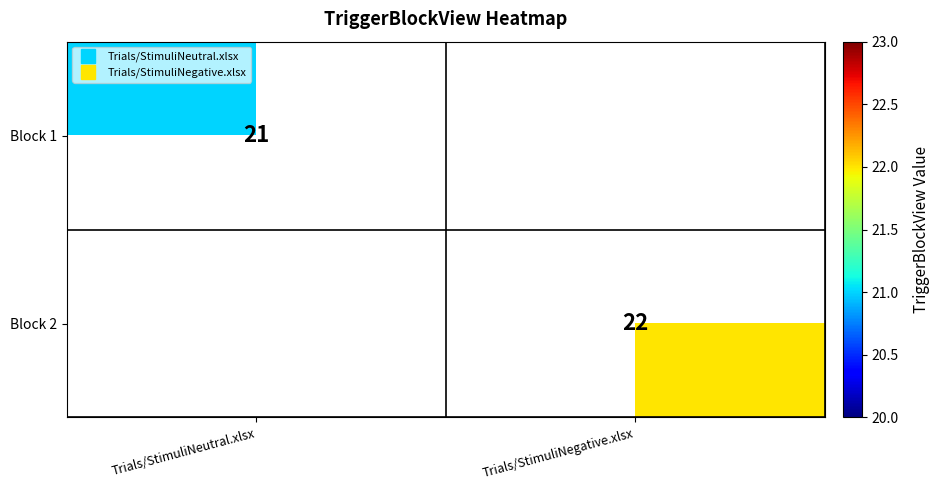

Rank the series by their average value, from lowest to highest.

Block 1, Block 2